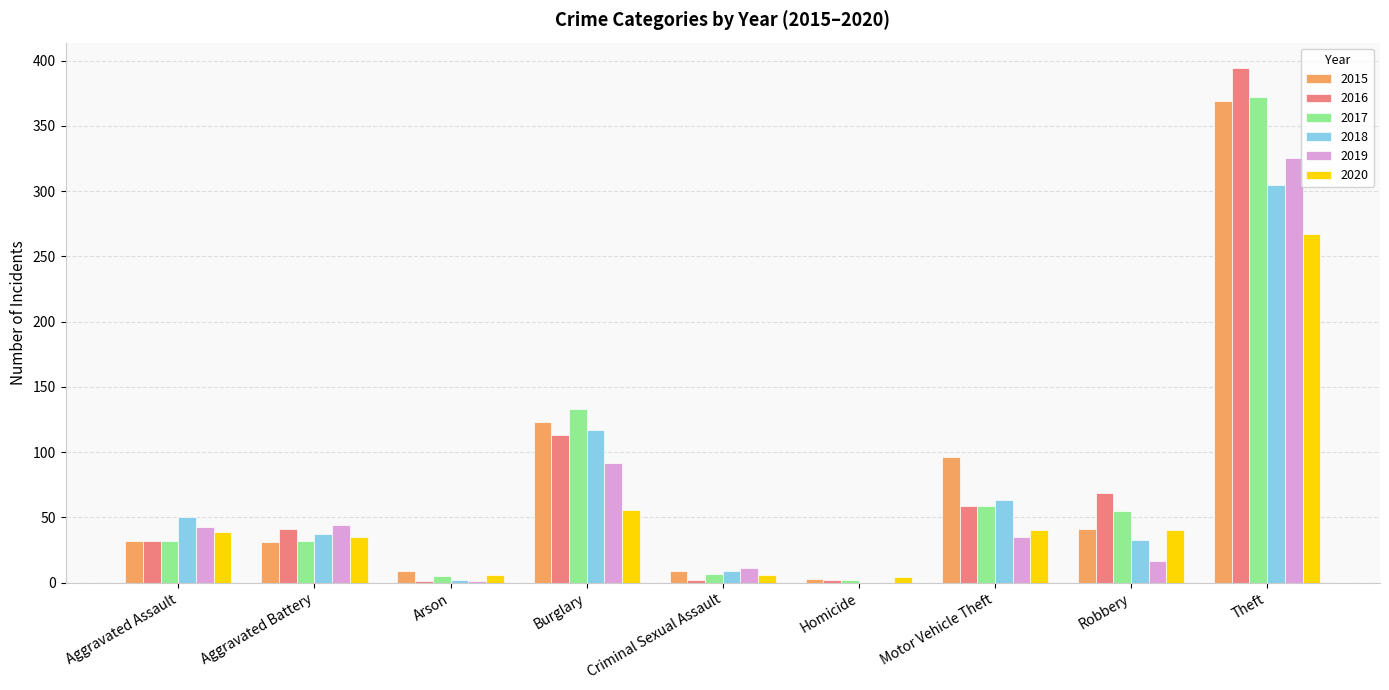

What is the maximum value shown in the chart?

394